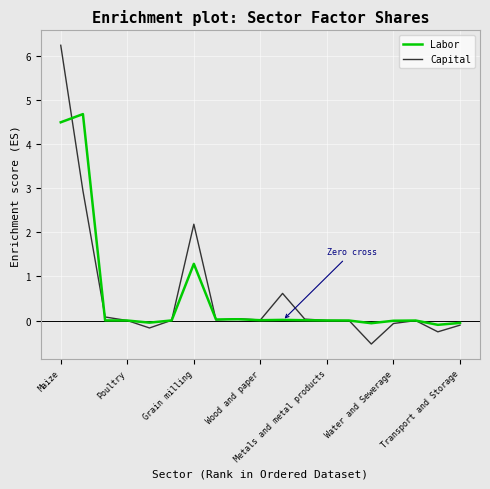

List the series in order of their peak value, highest first.

Capital, Labor